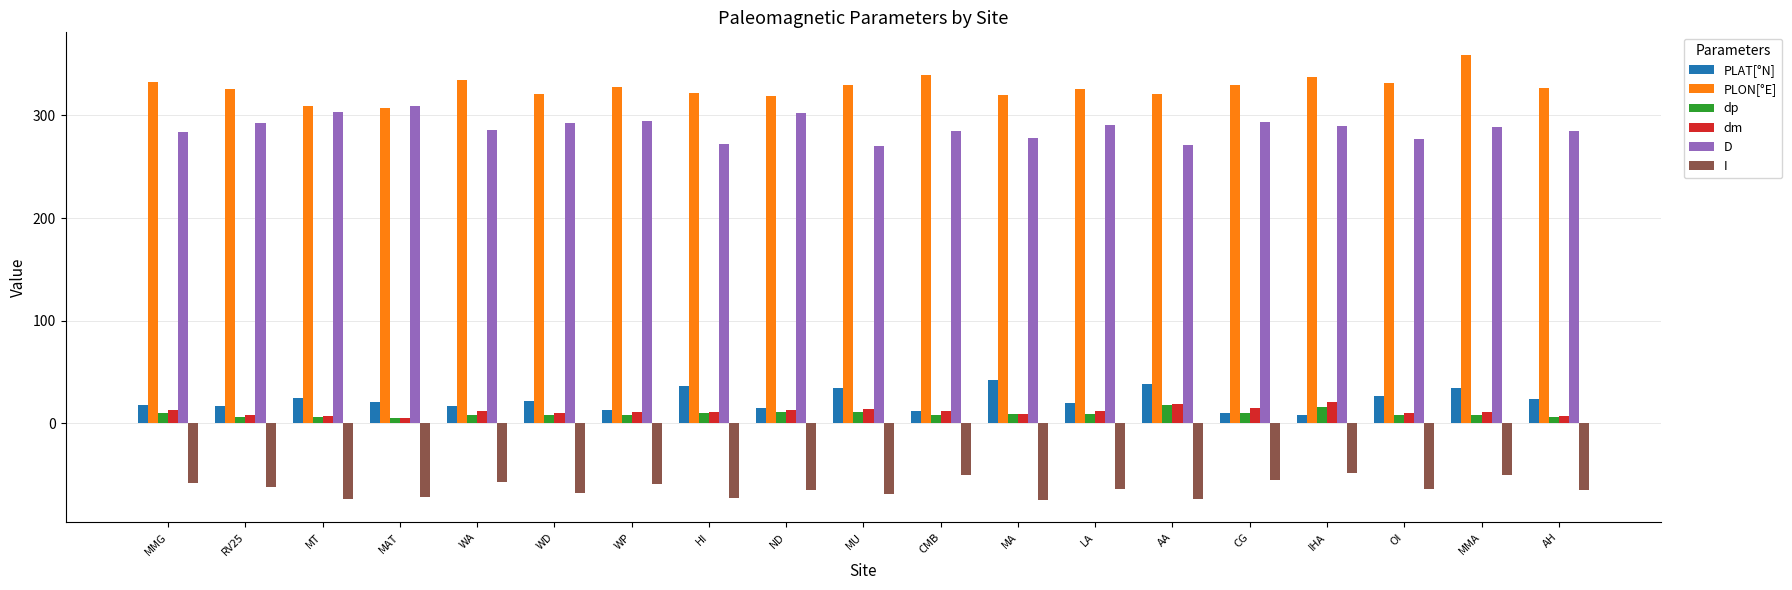

Between MT and CMB, which series saw the biggest shift?

PLON[°E]